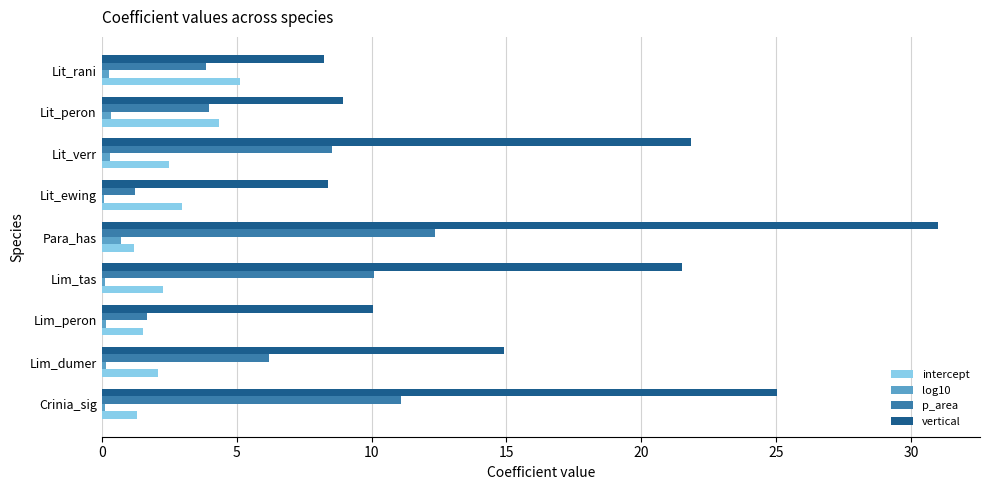

How many categories are shown in the chart?

9